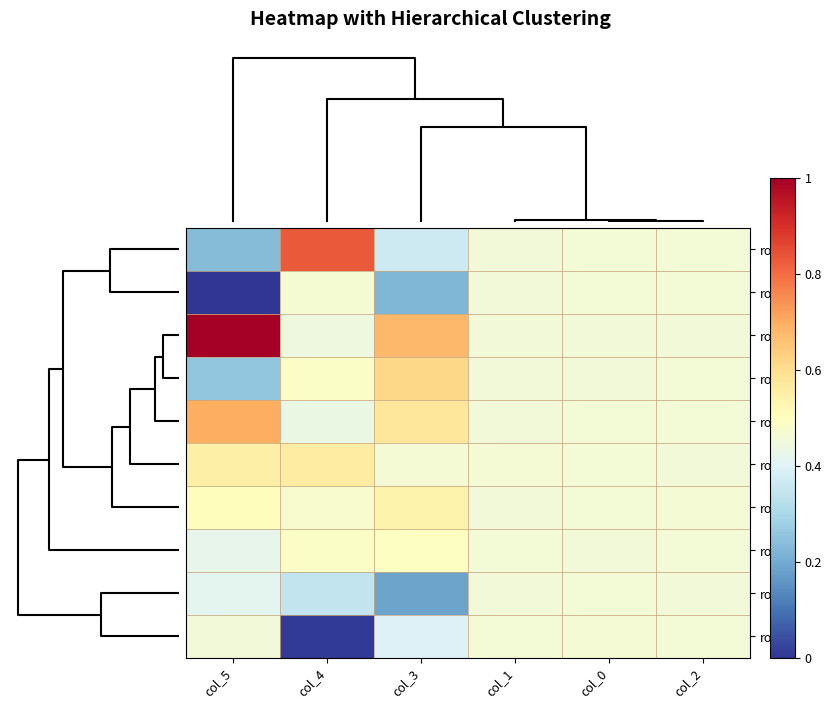

What is the difference between the second highest and minimum values in the row_8 series?

0.3